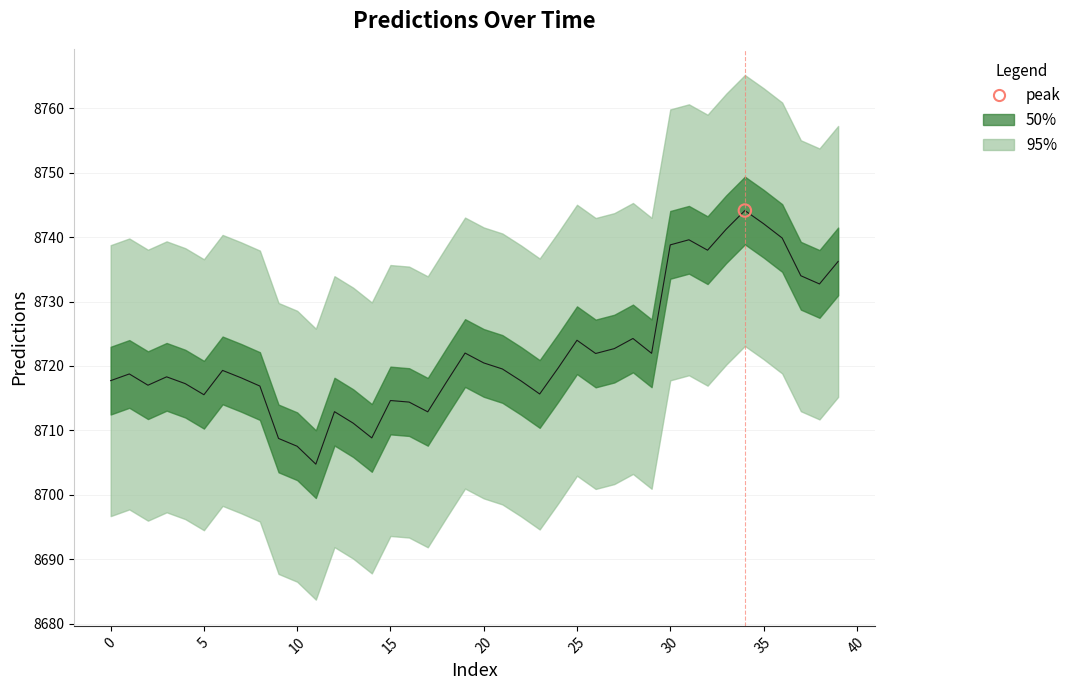

What is the change in value from 28 to 33?

+17.0